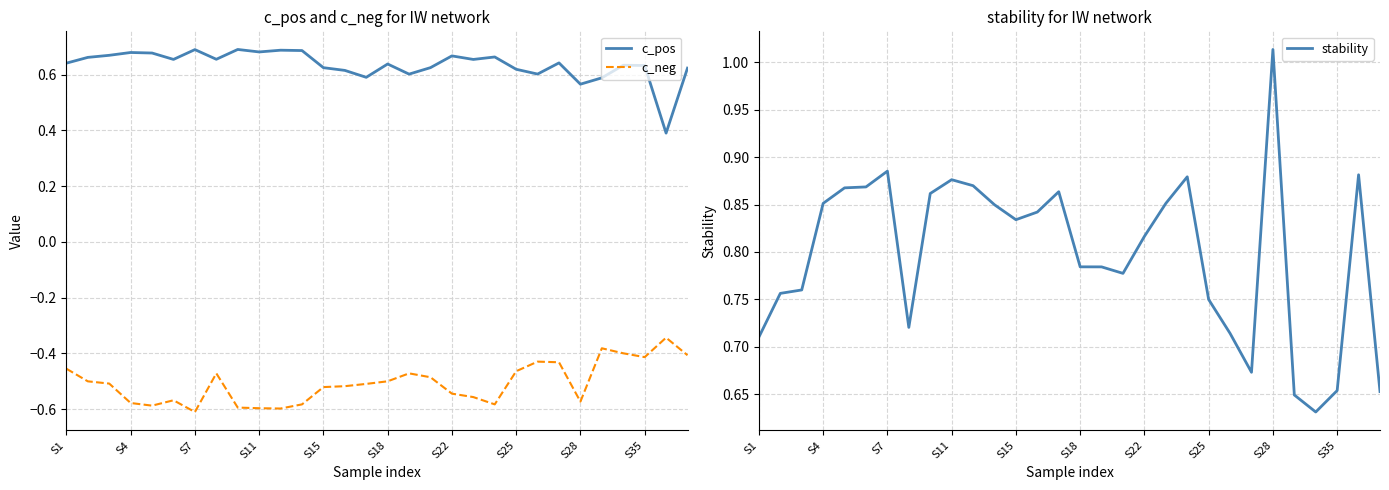

What is the value of the c_pos point at the 3rd from the left?

0.7